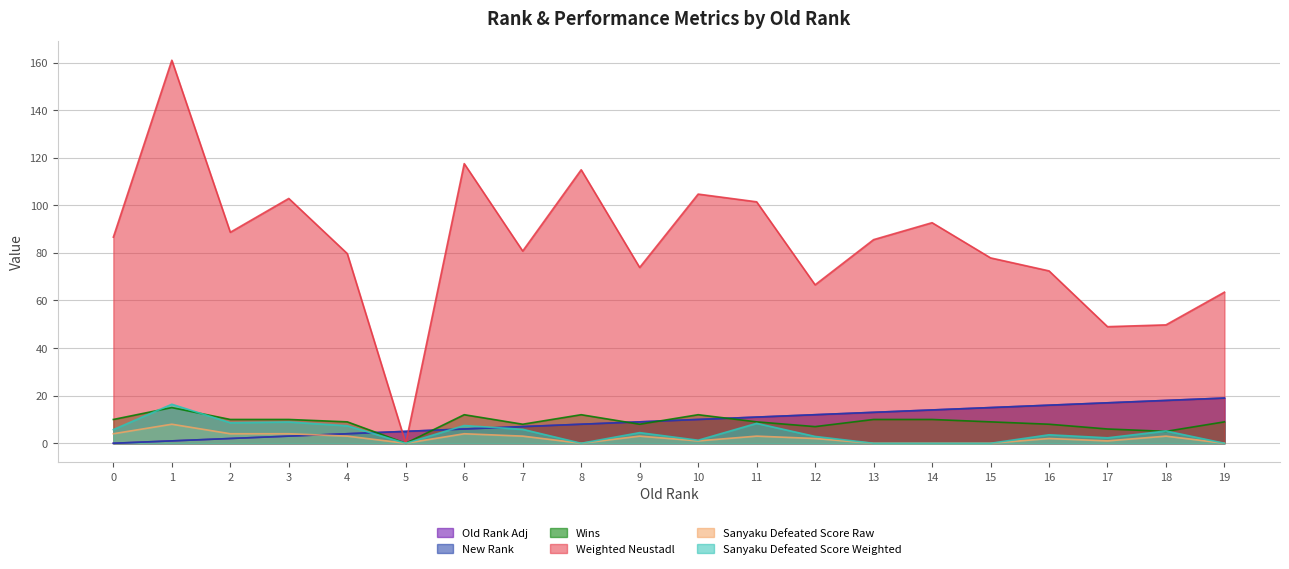

Which category has the highest value across all series?

1